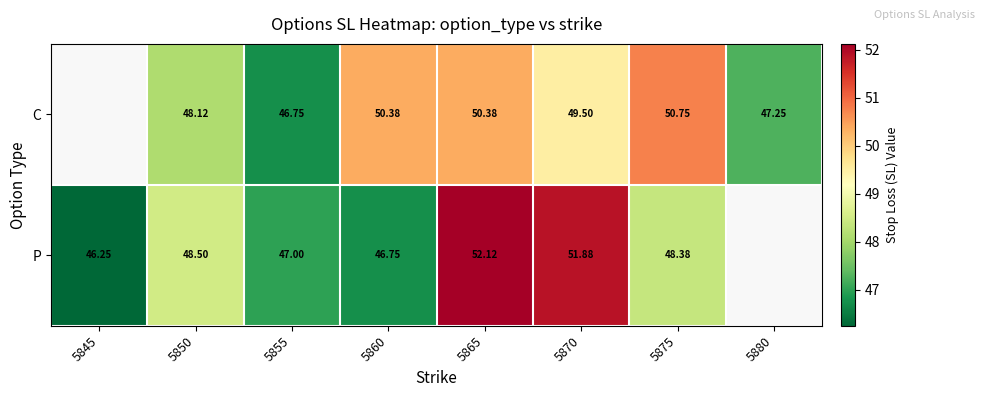

The value of C at 5860 is 31.0. True or false?

False